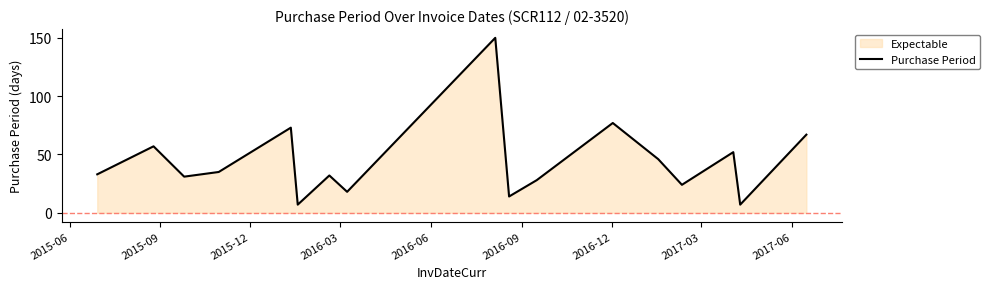

What is the greatest value displayed?

150